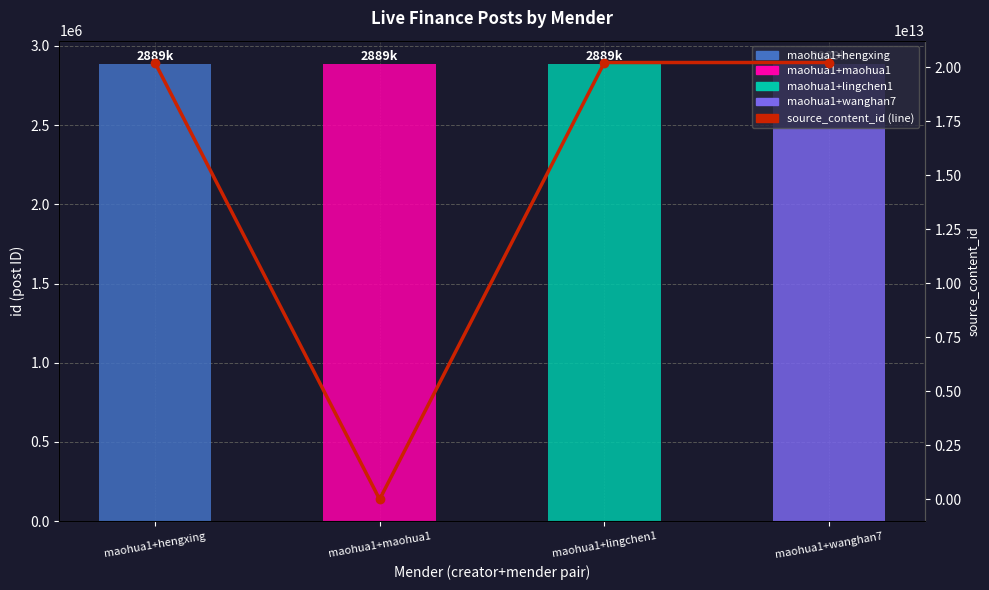

Between maohua1+hengxing and maohua1+lingchen1, which series saw the biggest shift?

source_content_id (line)